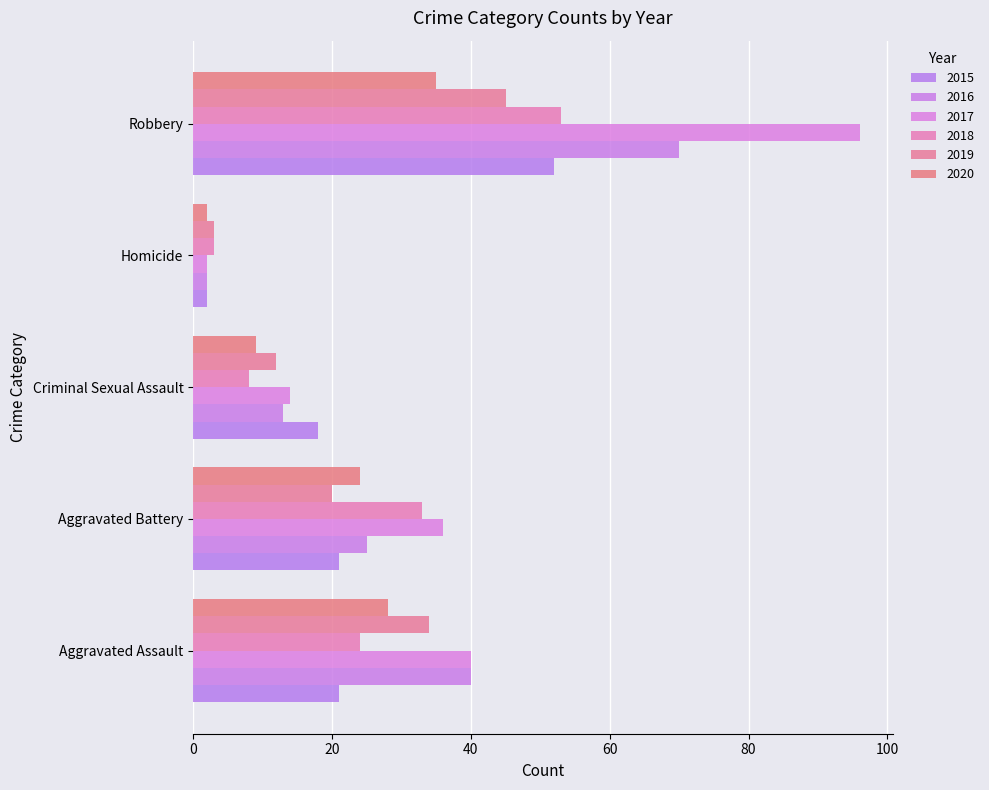

What is the label of the 5th bar from the right?

Aggravated Assault